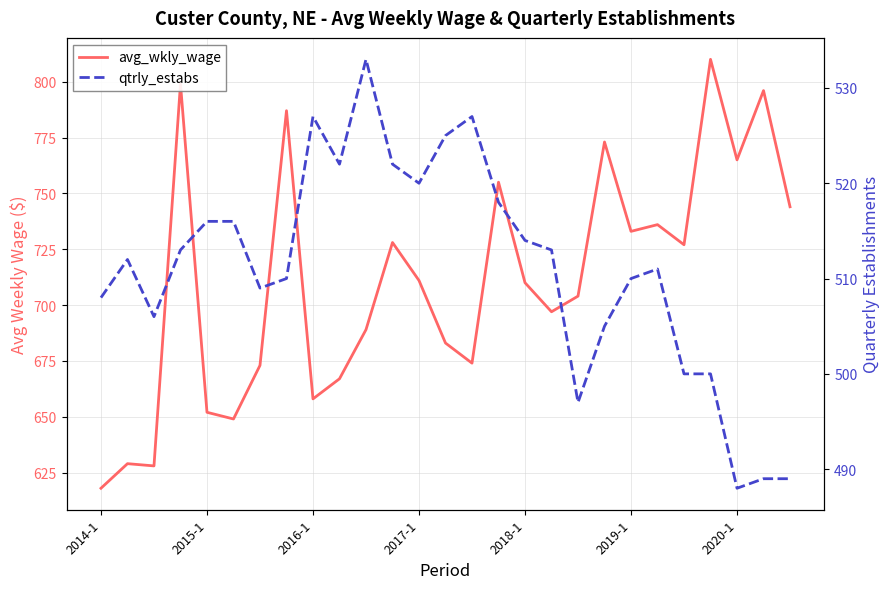

Is this an area chart (filled region under the line)?

No